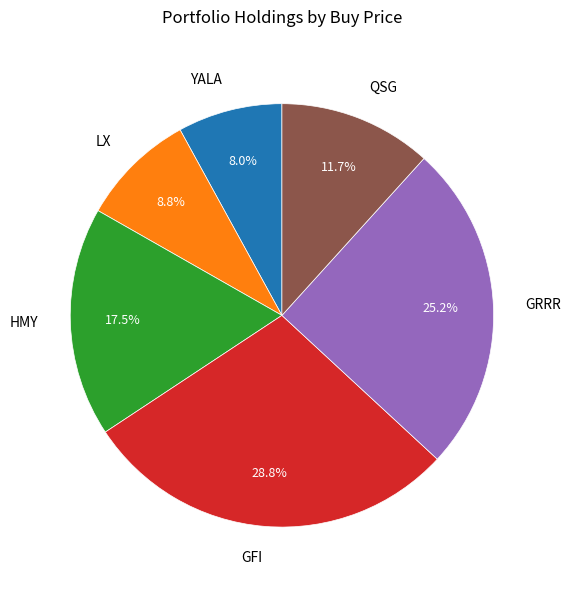

To the nearest percent, what is the difference between the largest and smallest slice percentages?

21%